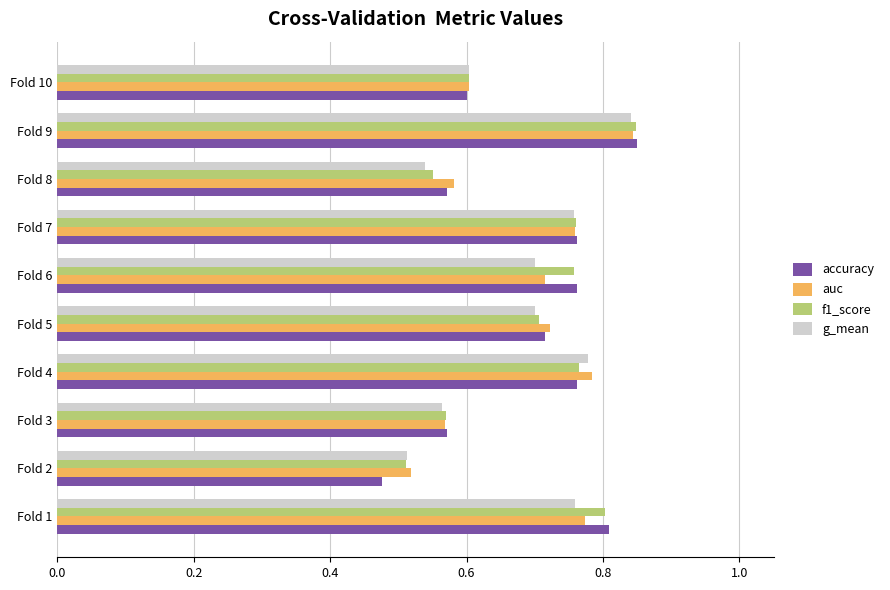

What is the difference between the second highest and second lowest values in the f1_score series?

0.3